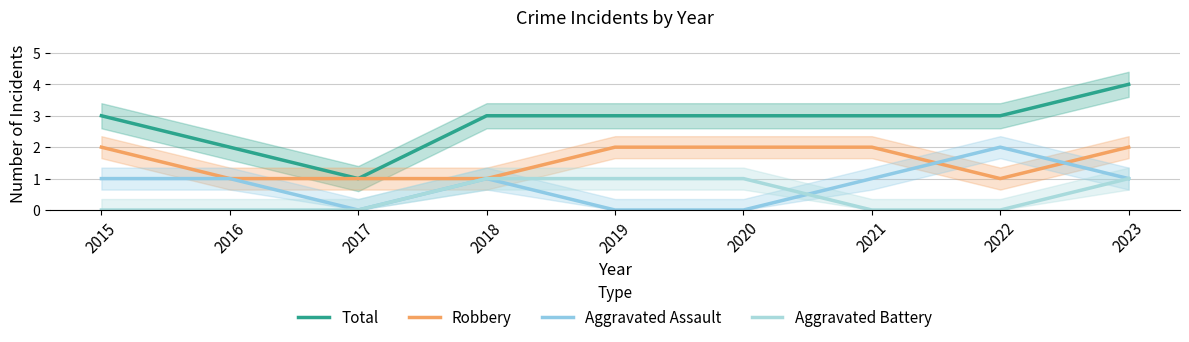

Reading right to left, extract all data points from this chart.

Total: 2023=4	2022=3	2021=3	2020=3	2019=3	2018=3	2017=1	2016=2	2015=3
Robbery: 2023=2	2022=1	2021=2	2020=2	2019=2	2018=1	2017=1	2016=1	2015=2
Aggravated Assault: 2023=1	2022=2	2021=1	2020=0	2019=0	2018=1	2017=0	2016=1	2015=1
Aggravated Battery: 2023=1	2022=0	2021=0	2020=1	2019=1	2018=1	2017=0	2016=0	2015=0